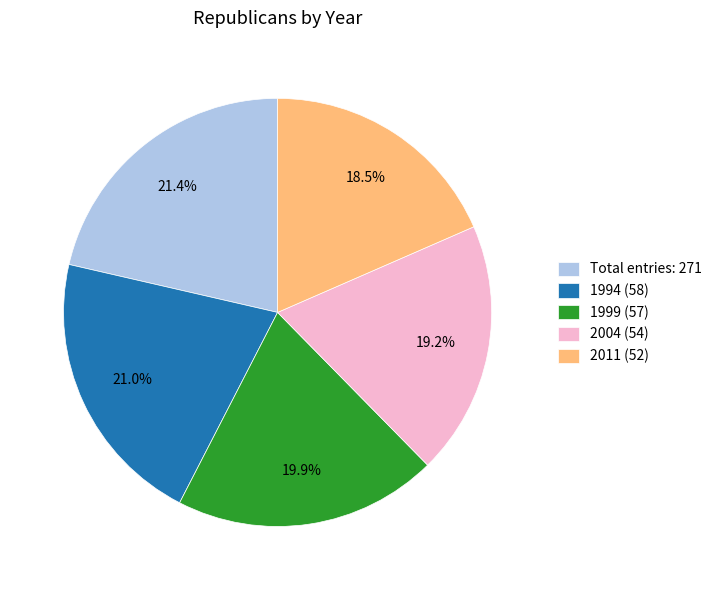

Combined, do 1994 (58) and 1999 (57) account for over 50%?

No